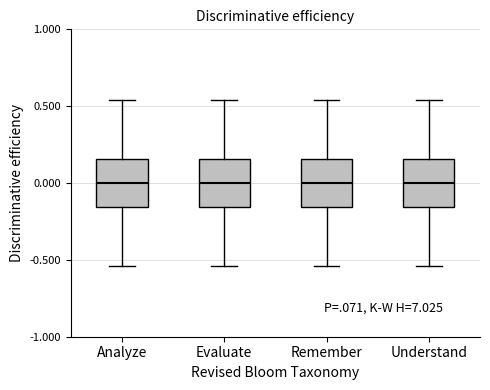

Reading left to right, transcribe this box plot: for each box, give where its median line is, the range the box spans, and where its two whiskers end, as read against the y-axis. The values are not printed on the chart, so give them approximately, as read against the axis.

Analyze: median 0.00, box -0.15 to 0.15, whiskers -0.55 to 0.55
Evaluate: median 0.00, box -0.15 to 0.15, whiskers -0.55 to 0.55
Remember: median 0.00, box -0.15 to 0.15, whiskers -0.55 to 0.55
Understand: median 0.00, box -0.15 to 0.15, whiskers -0.55 to 0.55